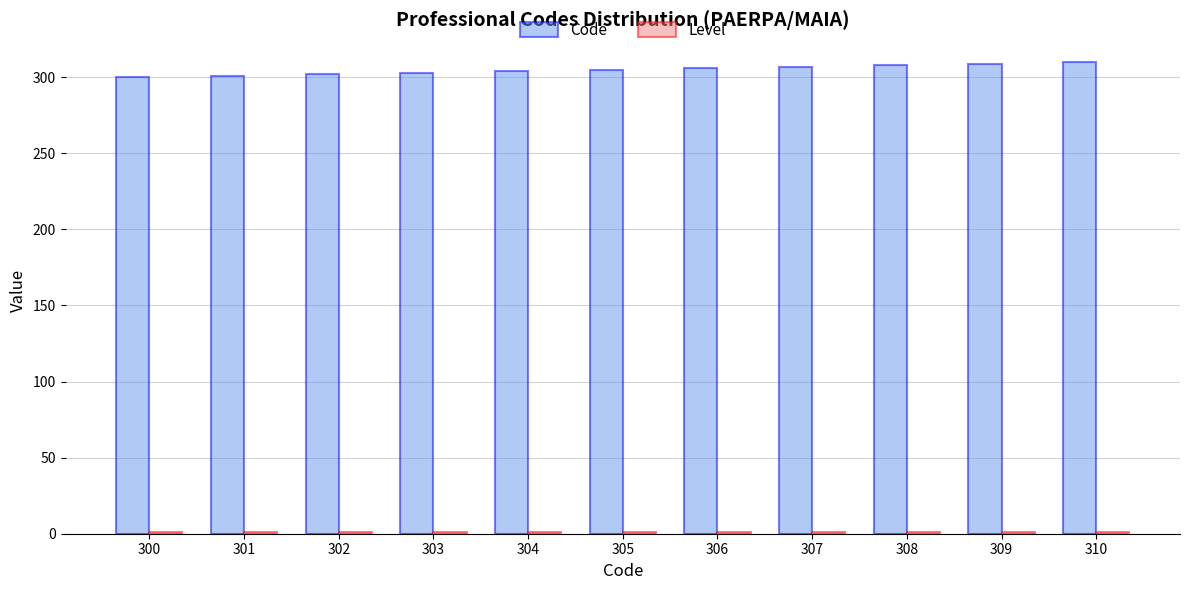

The Code series shows 309 at 309. True or false?

True